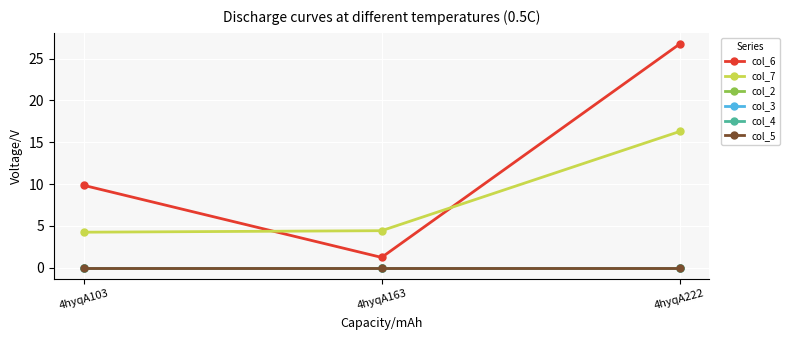

Is this an area chart (filled region under the line)?

No